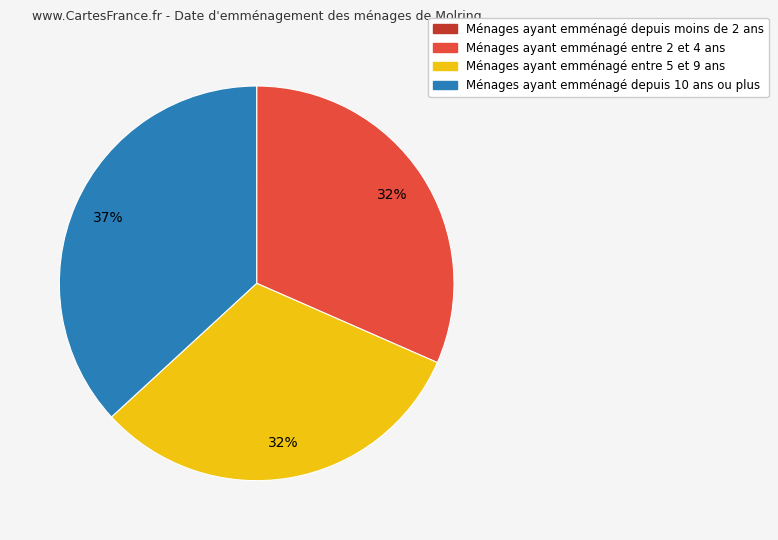

Is the sum of Ménages ayant emménagé depuis 10 ans ou plus and Ménages ayant emménagé entre 2 et 4 ans greater than half?

Yes